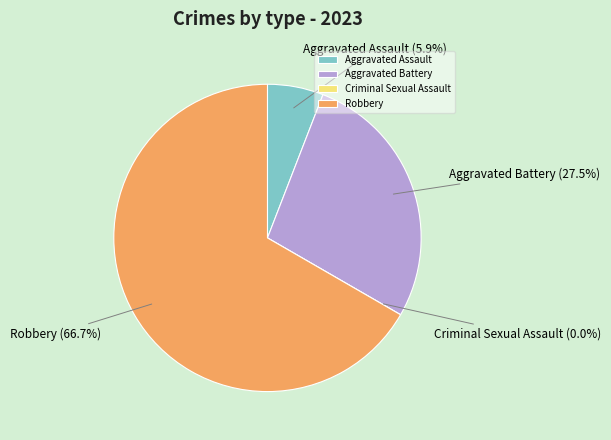

What is the majority slice?

Robbery